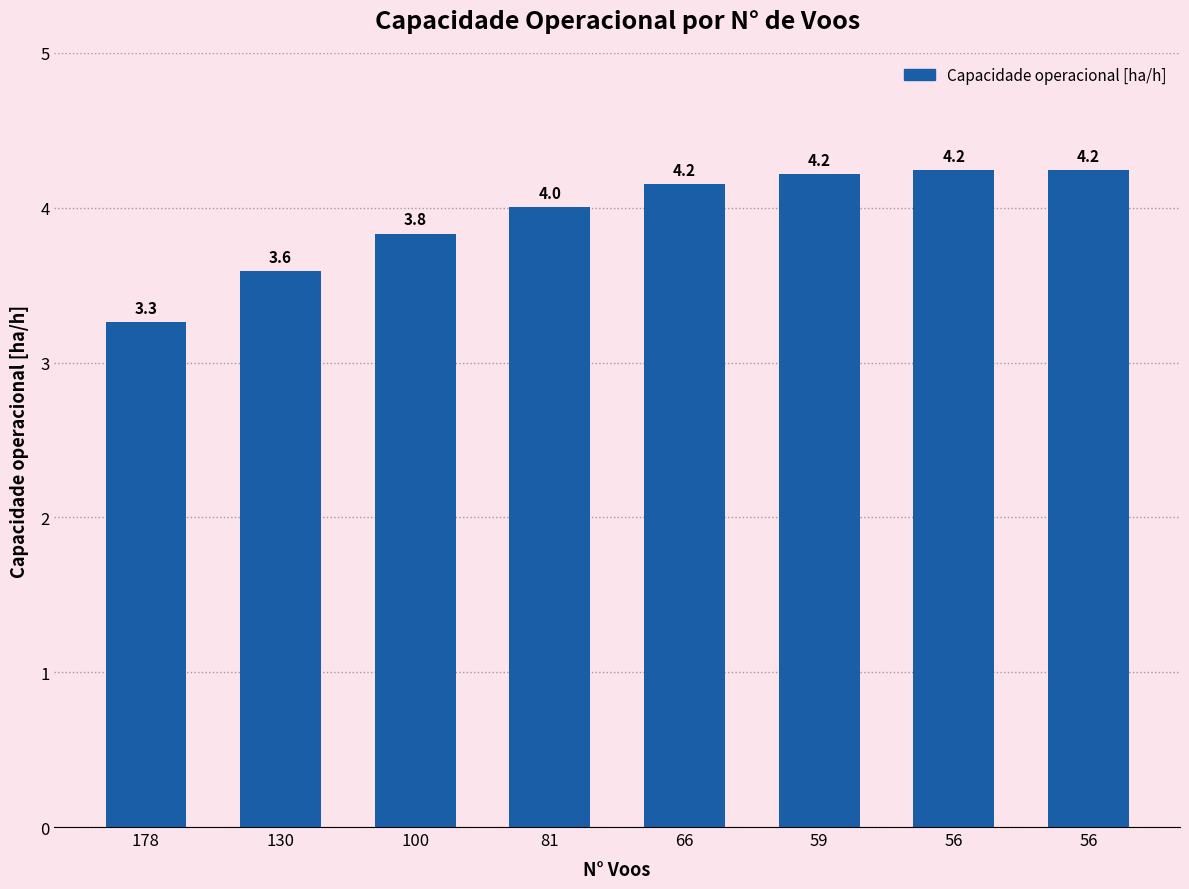

What is the sum of all values?

31.5